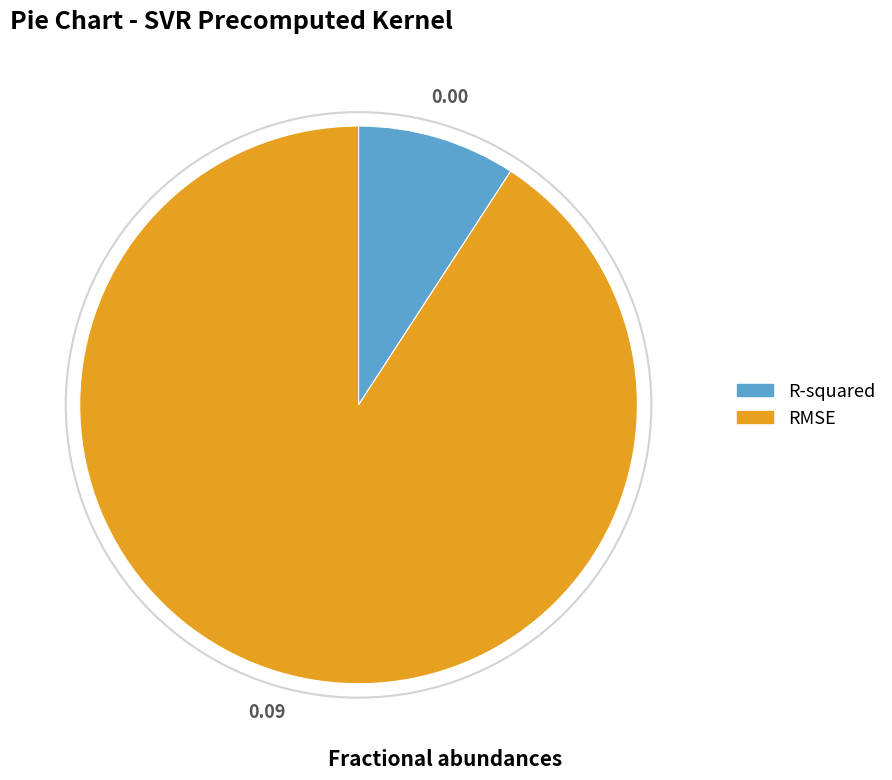

Rank the categories by value from highest to lowest.

RMSE, R-squared